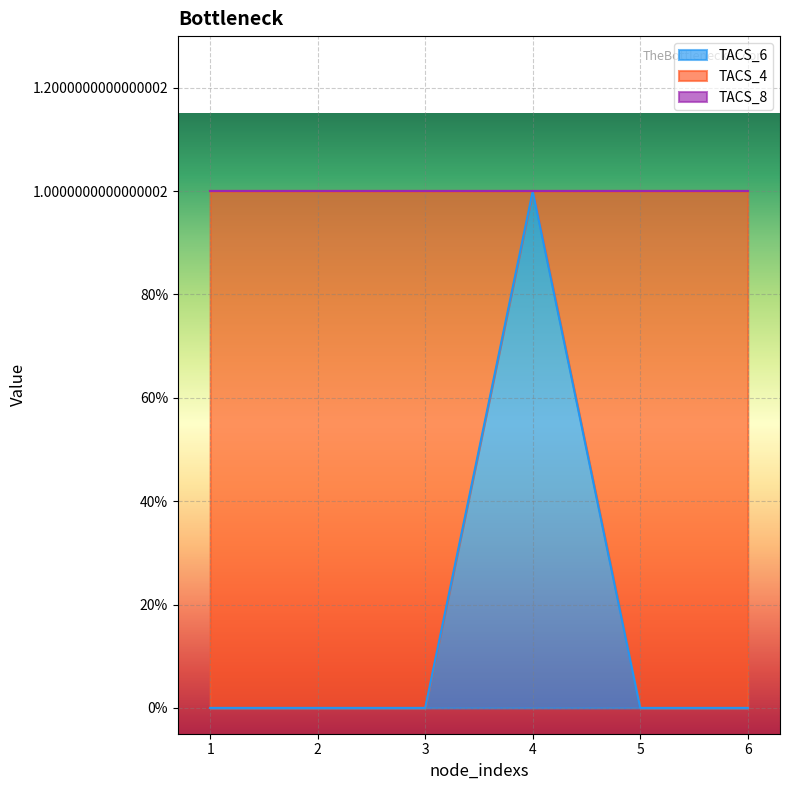

Reading right to left, extract all data points from this chart.

TACS_6: 6=0	5=0	4=1	3=0	2=0	1=0
TACS_4: 6=1	5=1	4=0	3=1	2=1	1=1
TACS_8: 6=0	5=0	4=0	3=0	2=0	1=0